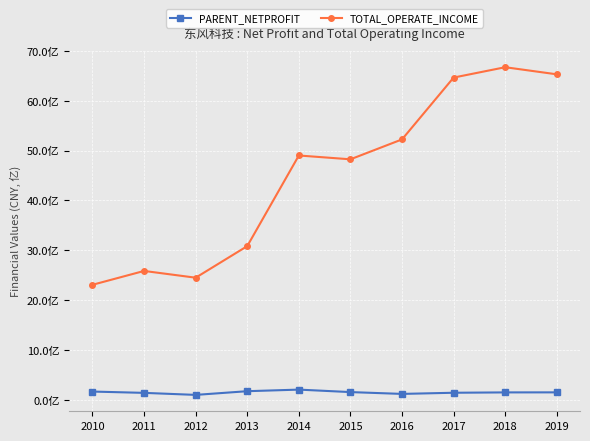

Reading left to right, what are all the values shown in this chart?

PARENT_NETPROFIT: 163851036.0	137516890.3	96896050.1	171104349.5	202936664.4	153154405.8	116667188.2	139886538.7	146907122.1	147809872.2
TOTAL_OPERATE_INCOME: 2306667738.1	2584544874.9	2448824242.6	3082697718.8	4901614600.4	4824927064.3	5224427206.3	6465345945.7	6673078456.9	6530512833.6